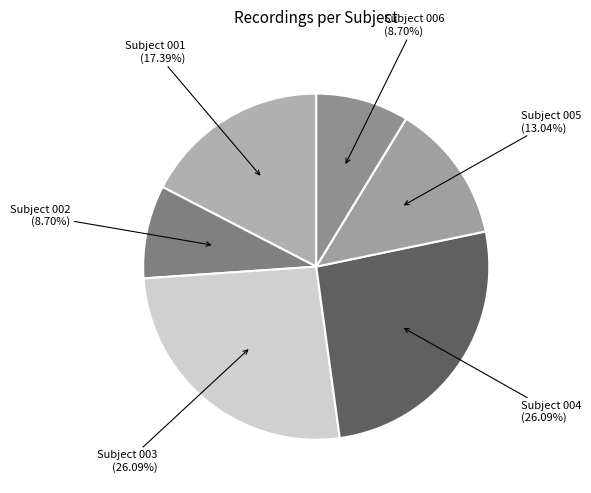

Count the number of slices in the pie.

6